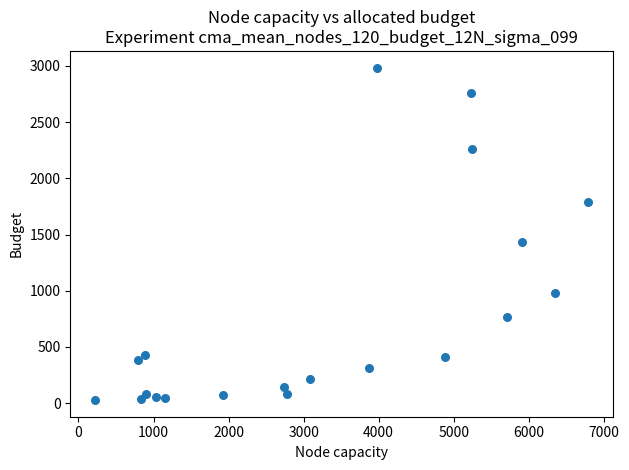

What is the range of Y values (max minus min)?

2960